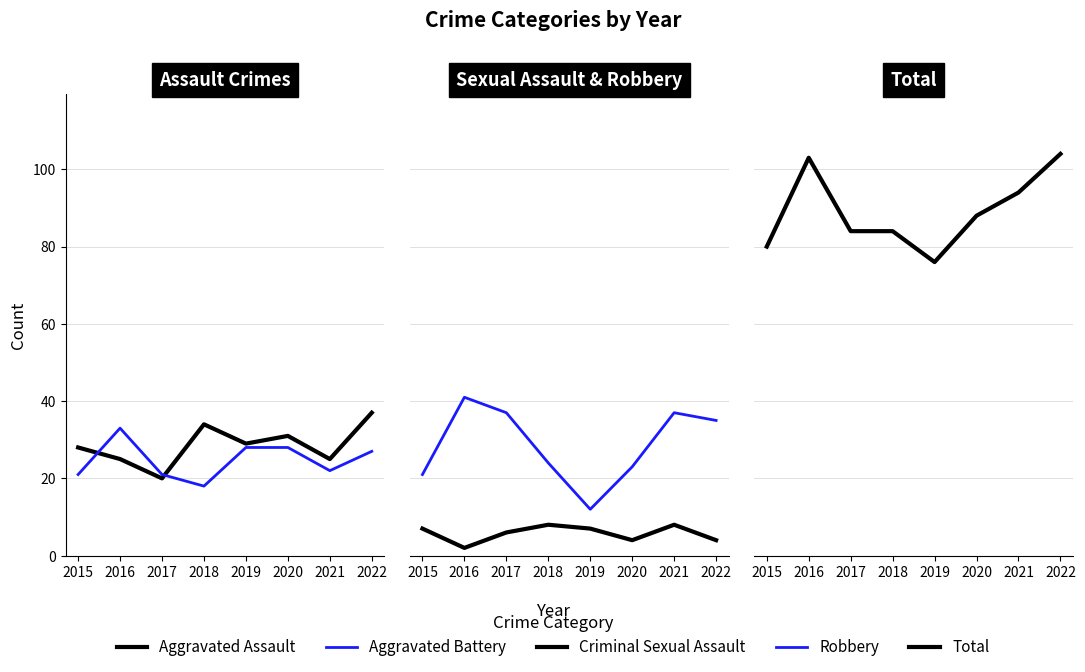

True or false: Criminal Sexual Assault has a value of 4 at 2022.

True